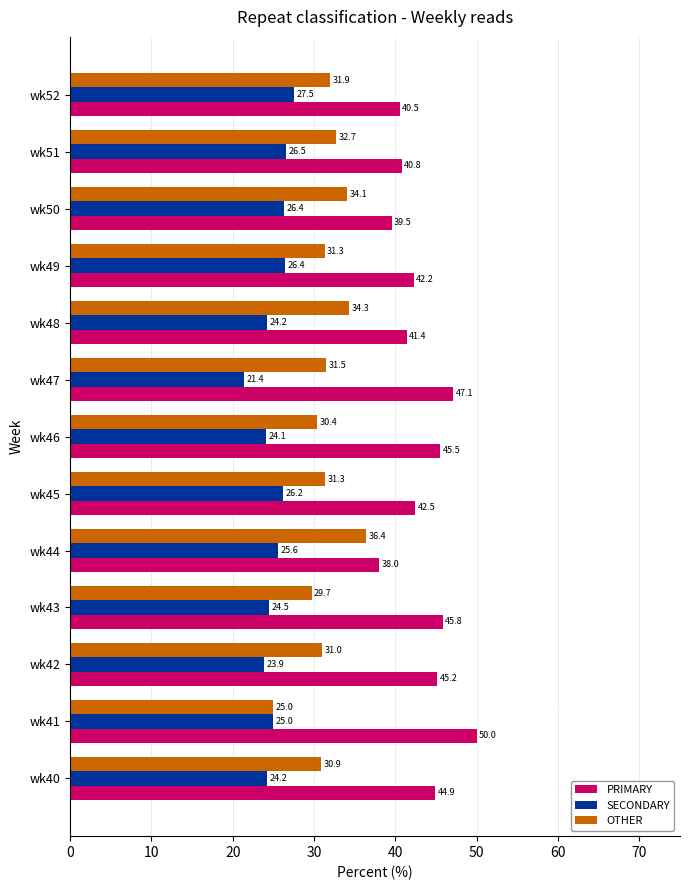

What is the minimum value for OTHER?

25.0